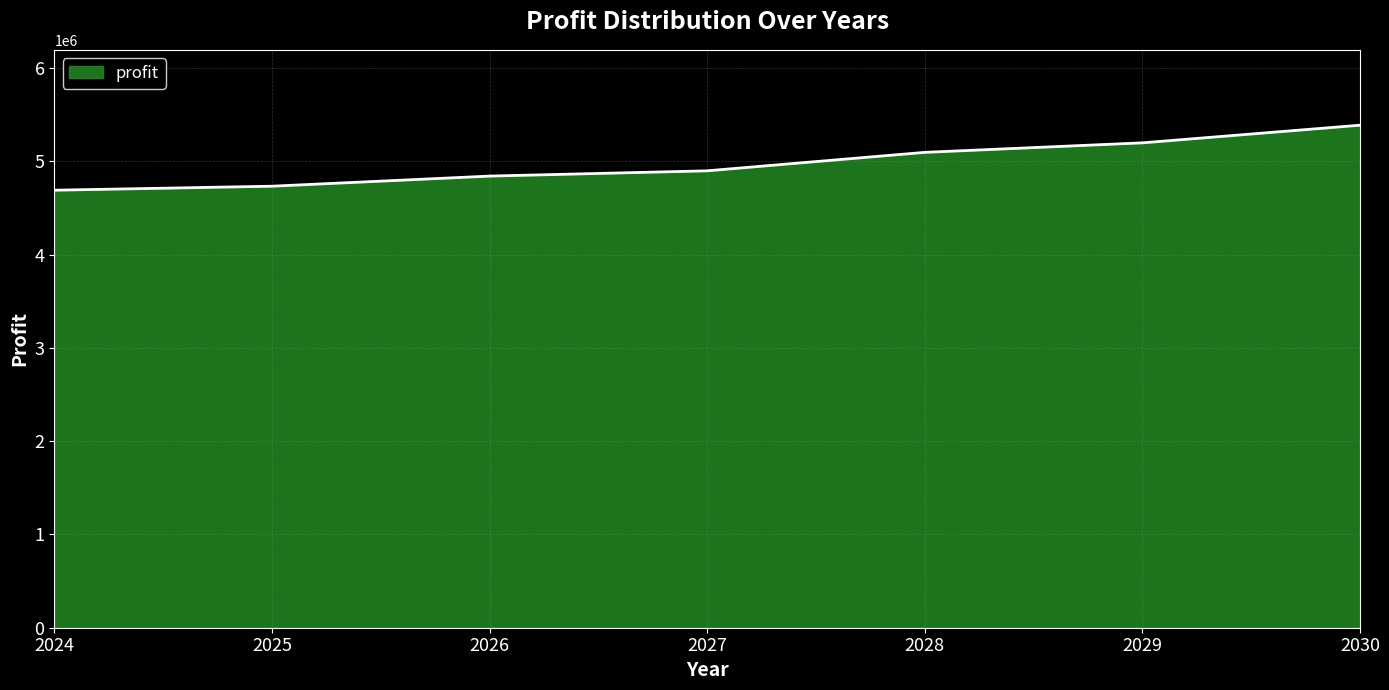

Reading left to right, transcribe all the data shown in this chart.

2024=4690215.3	2025=4733108.1	2026=4841517.1	2027=4898094.7	2028=5095902.8	2029=5197977.8	2030=5387008.6